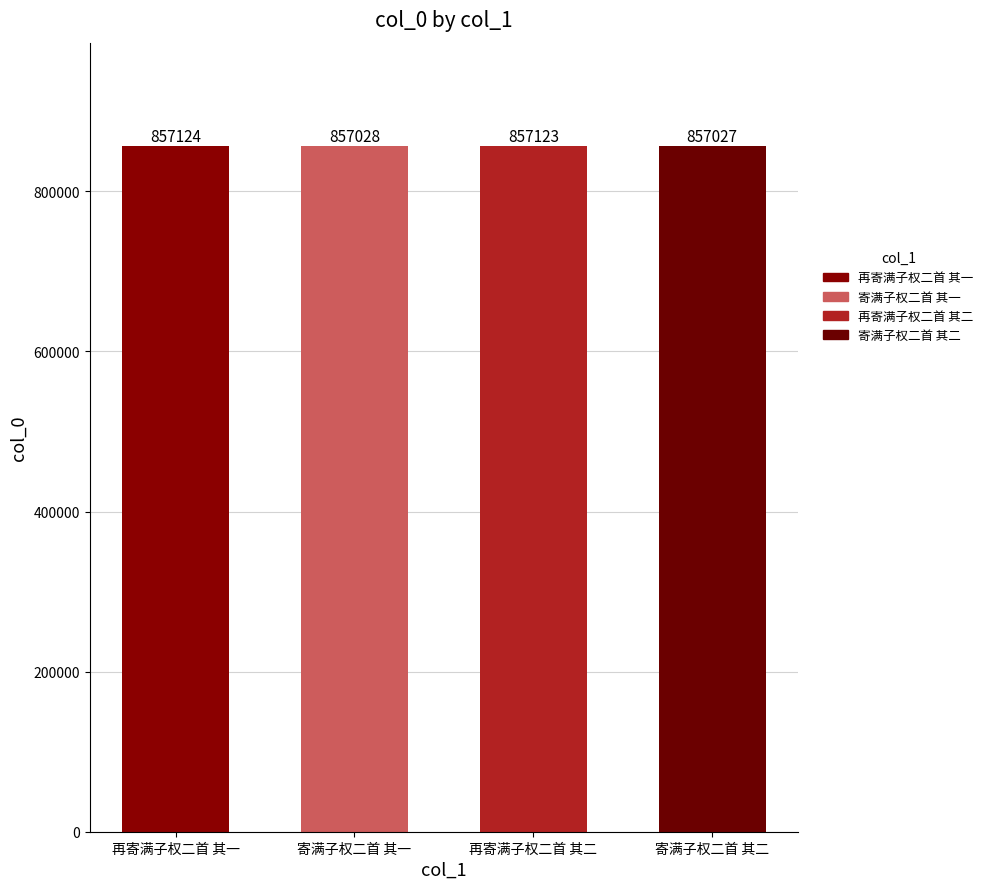

Read the value at 寄满子权二首 其二, to the nearest 5.

857025